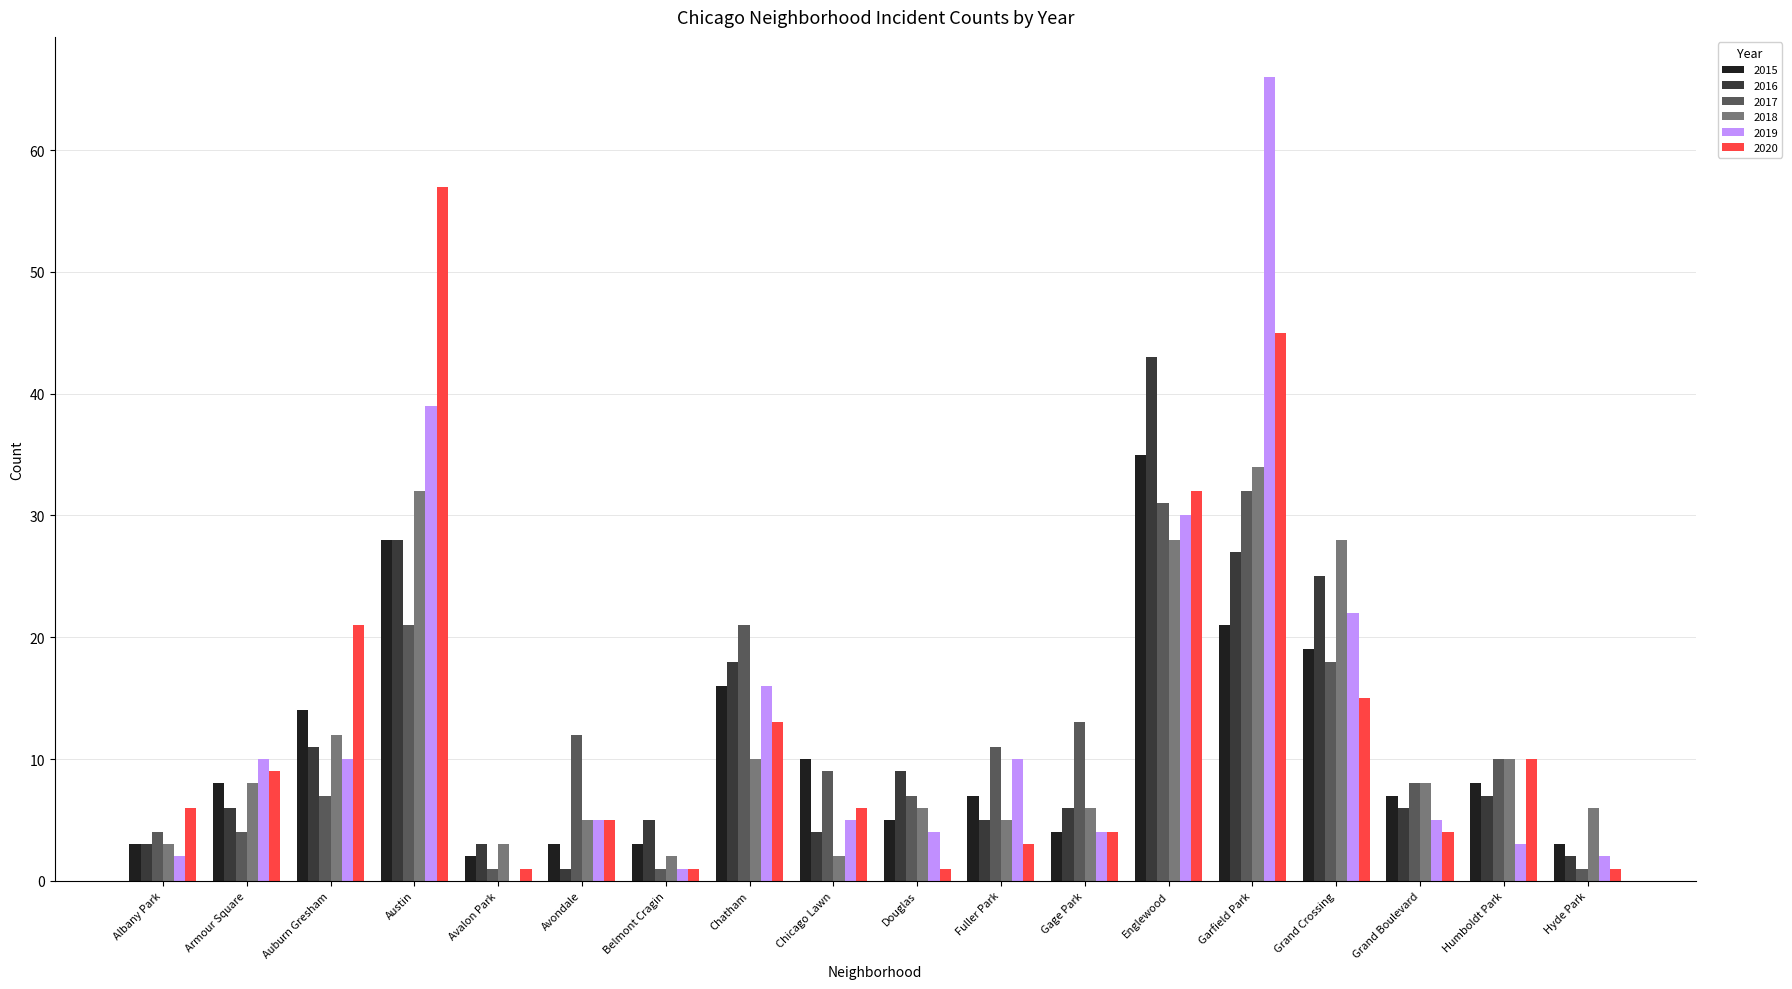

At which category is the sum across all series the highest?

Garfield Park